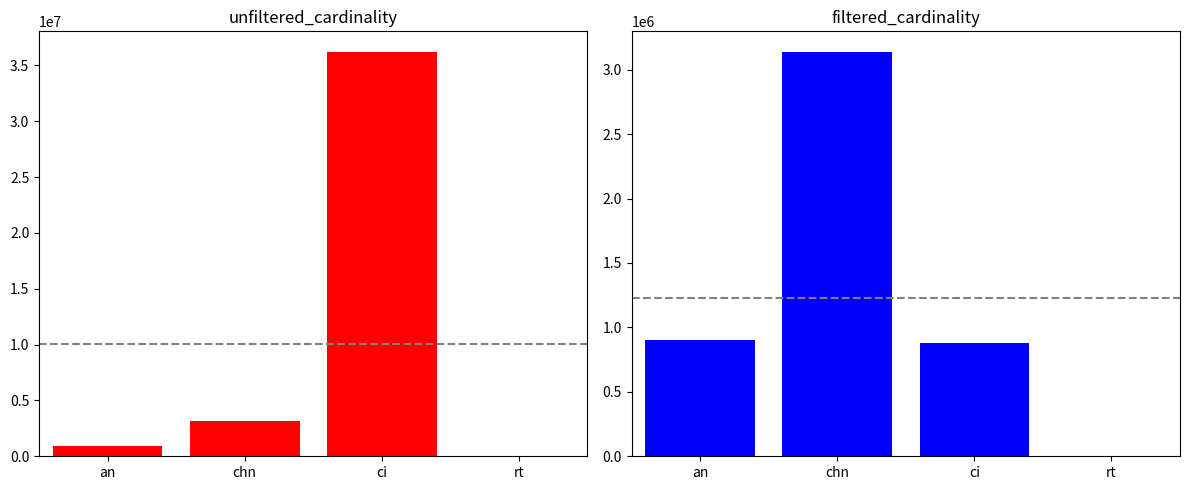

Count the number of data series in this chart.

2